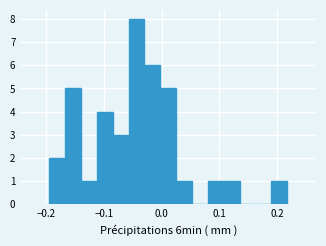

Read against the x-axis, roughly where is the centre of the tallest bar?

-0.04